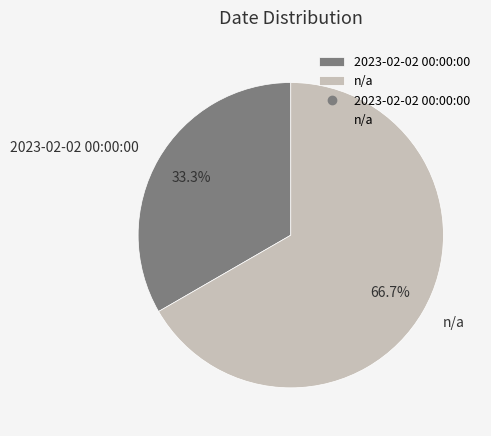

Which slice is the largest?

n/a